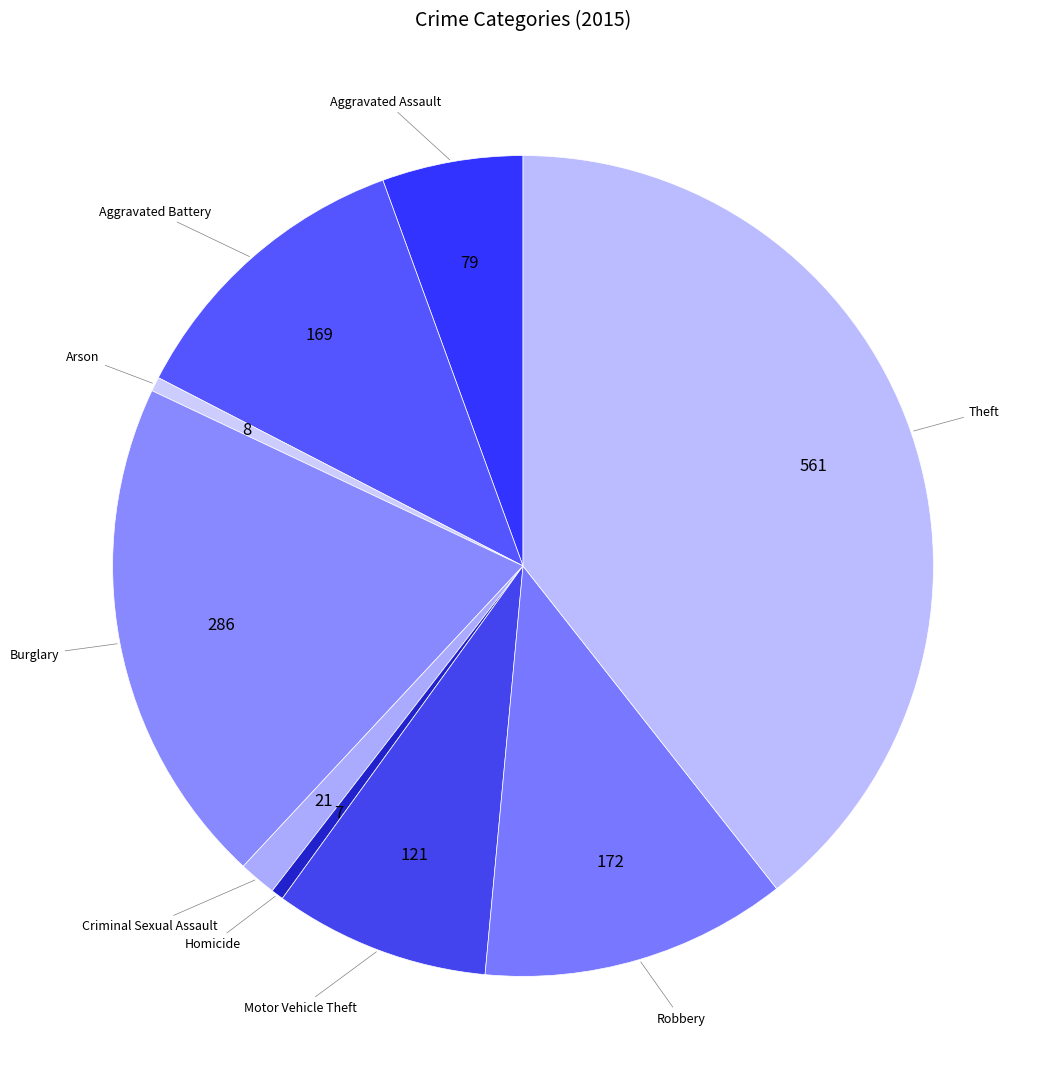

How many segments does this pie chart have?

9